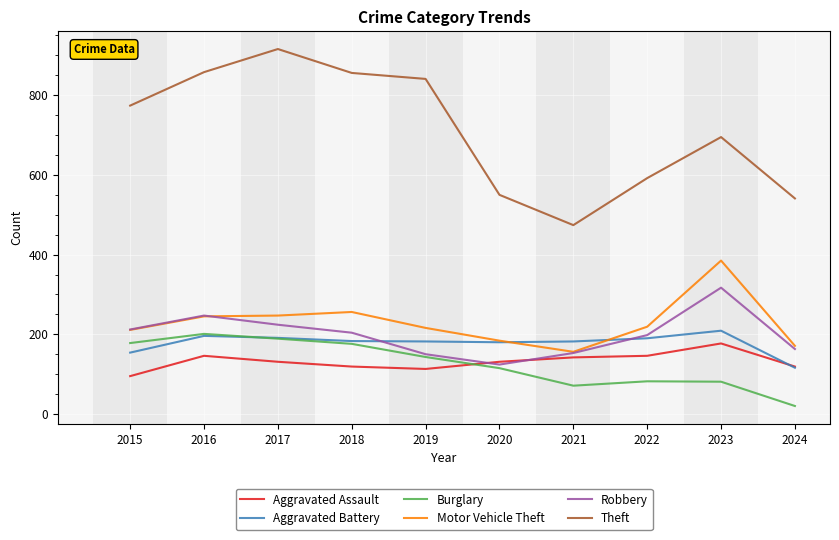

What is the greatest value displayed?

916